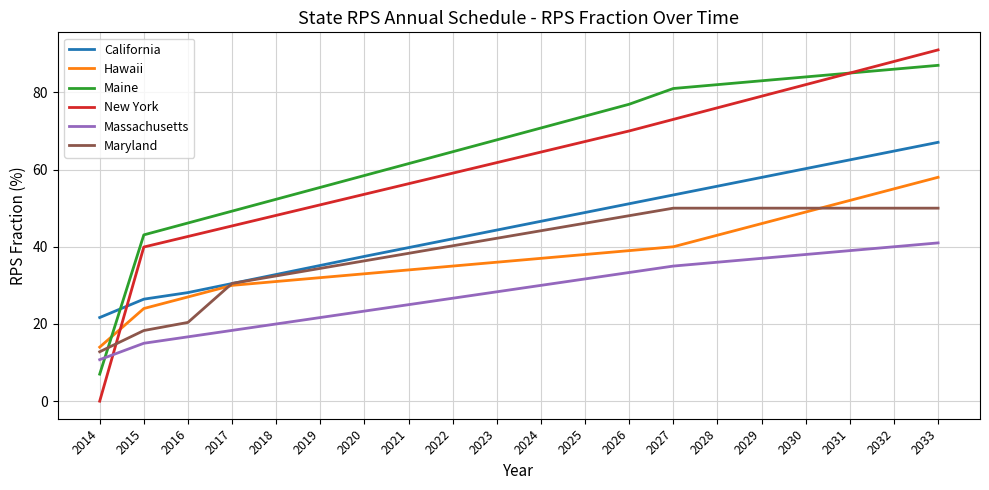

How many intersections are there between Maryland and Hawaii?

2